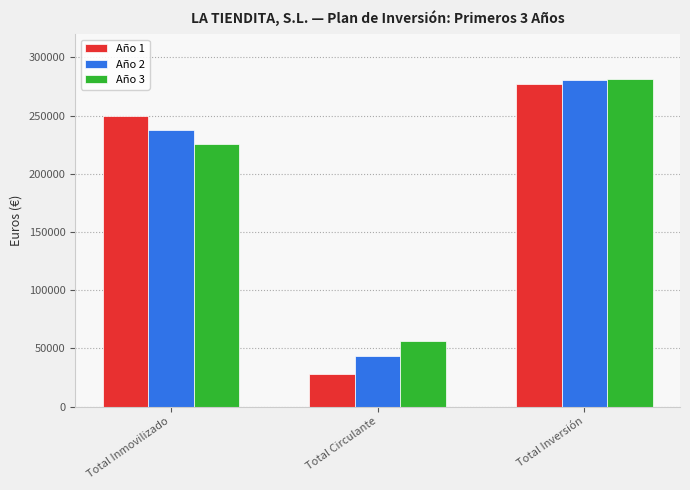

Which label corresponds to the smallest value in the chart?

Total Circulante